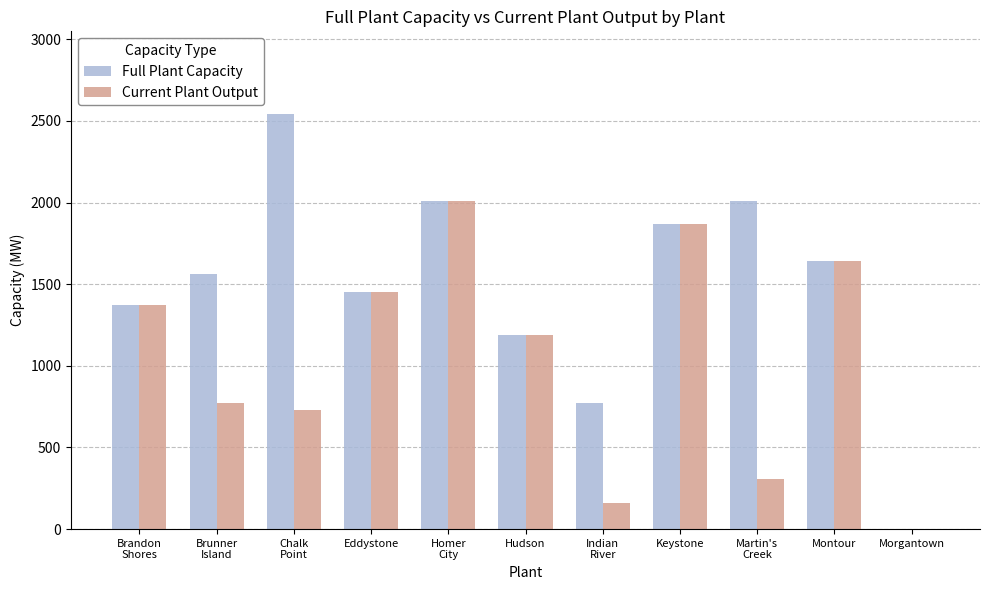

What is the sum of all Current Plant Output values?

11500